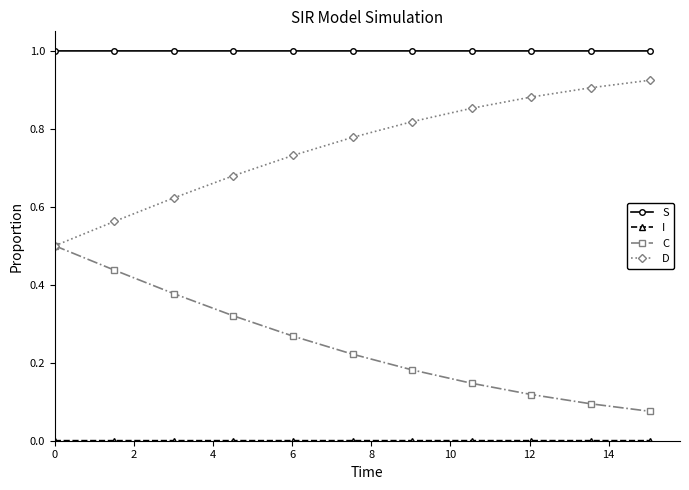

True or false: C and S intersect in this chart.

False